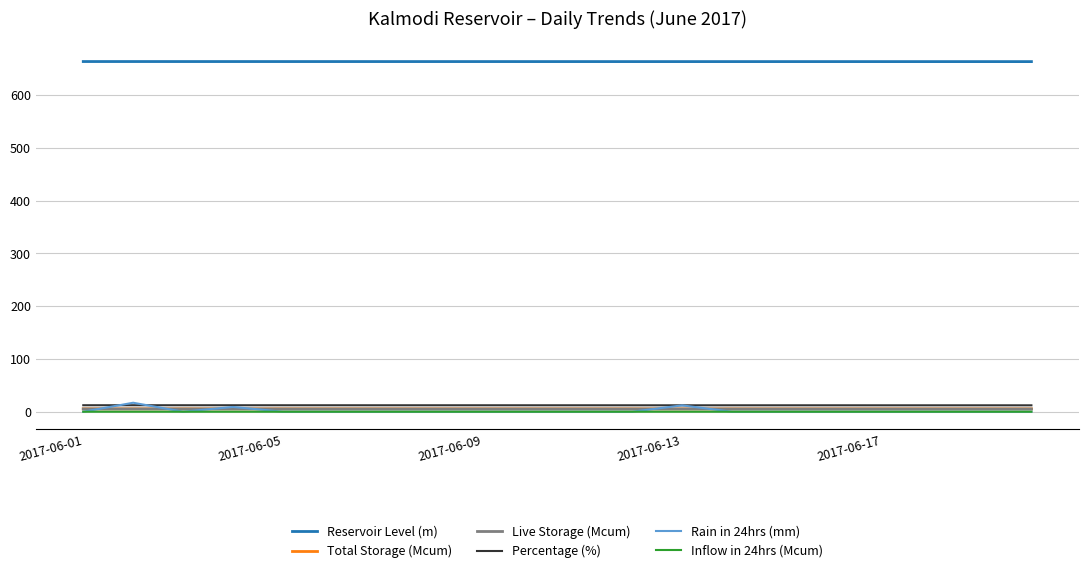

What is the average value of the Reservoir Level (m) series?

663.8